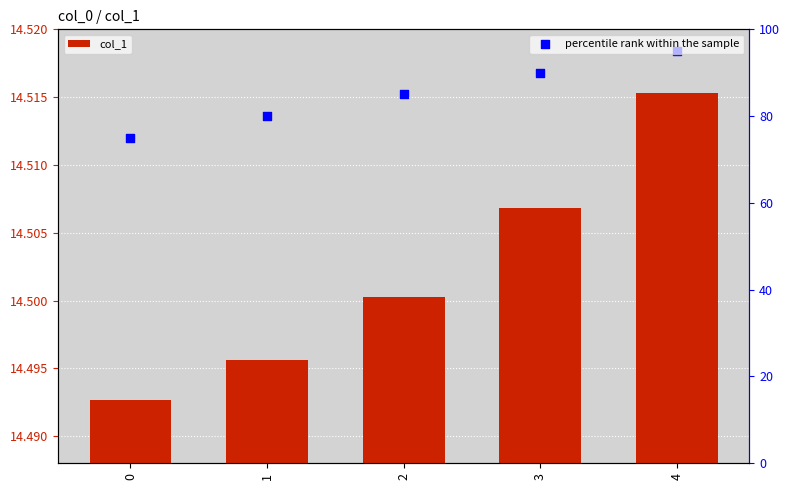

What is the total value across all series at 0?

89.5